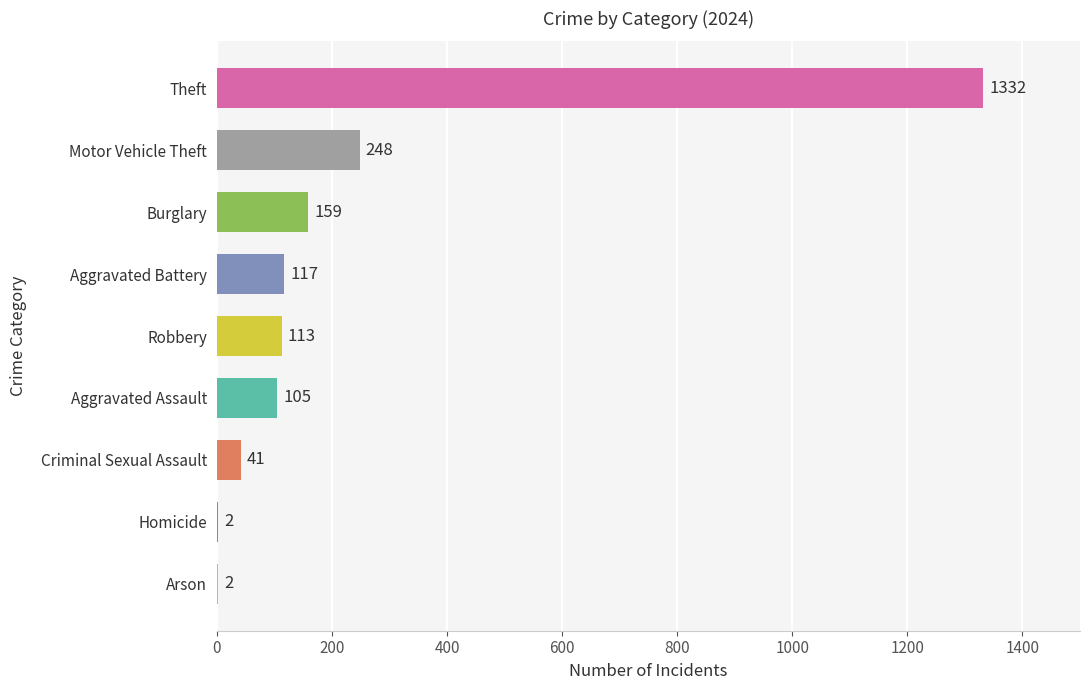

What is the maximum value shown in the chart?

1332